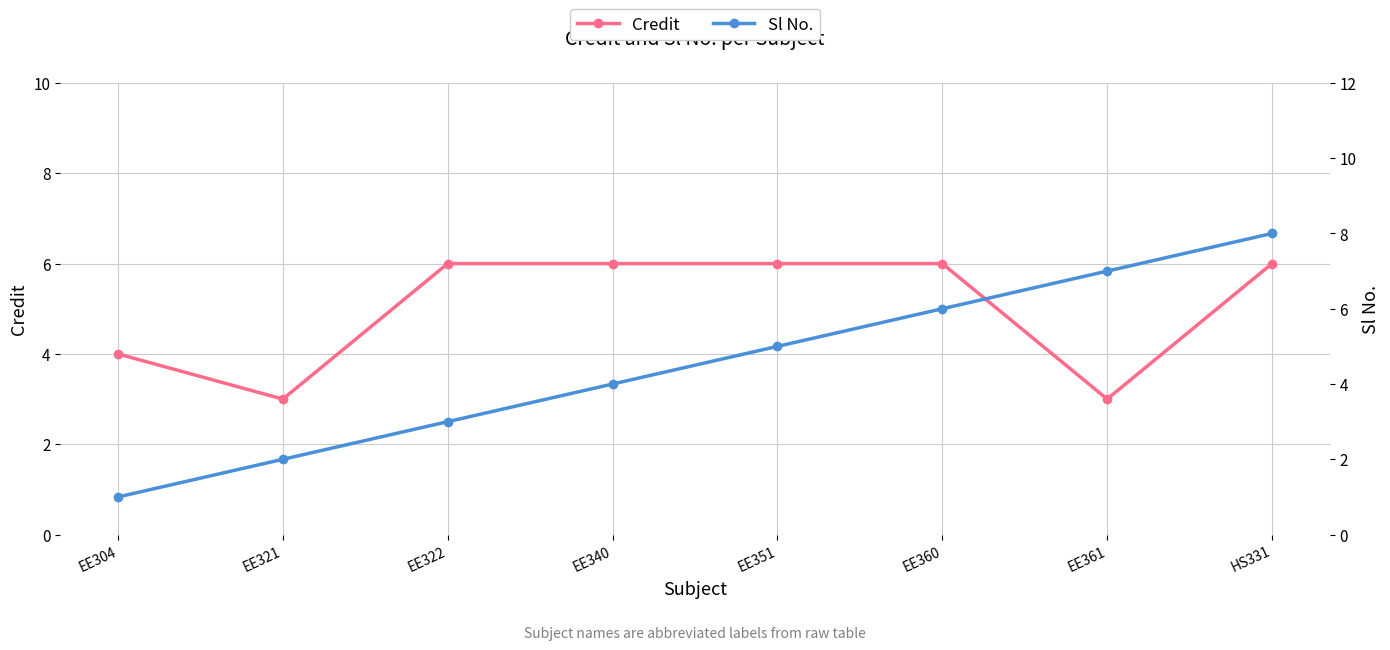

List the labels in order of Credit value, smallest first.

EE321, EE361, EE304, EE322, EE340, EE351, EE360, HS331